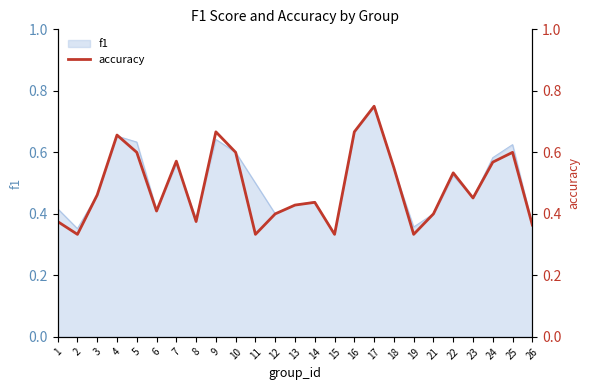

What is the average value?

0.5